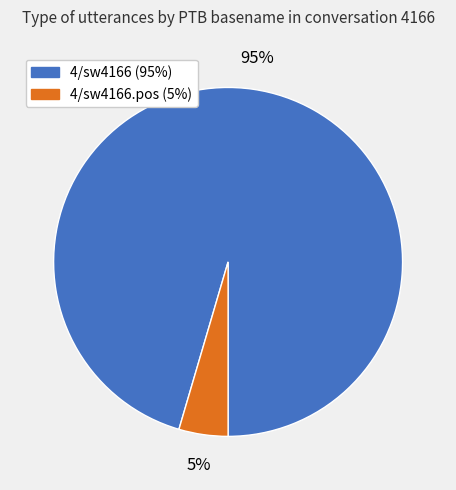

Is there any slice that represents more than half of the pie?

Yes